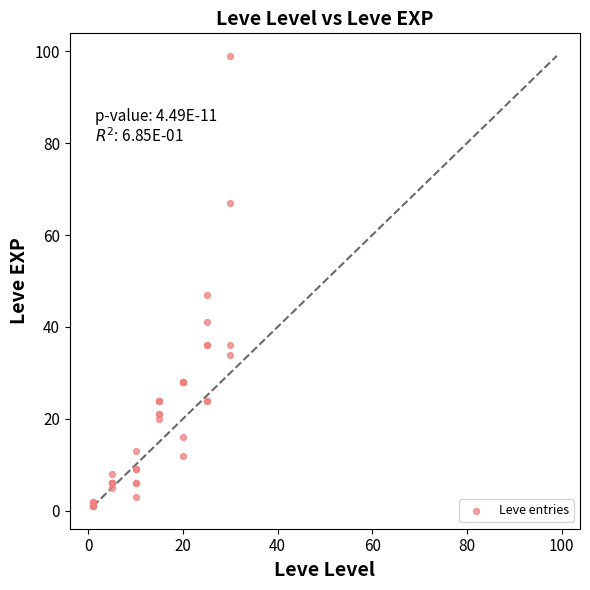

What Y value in the scatter plot is closest to 50?

47